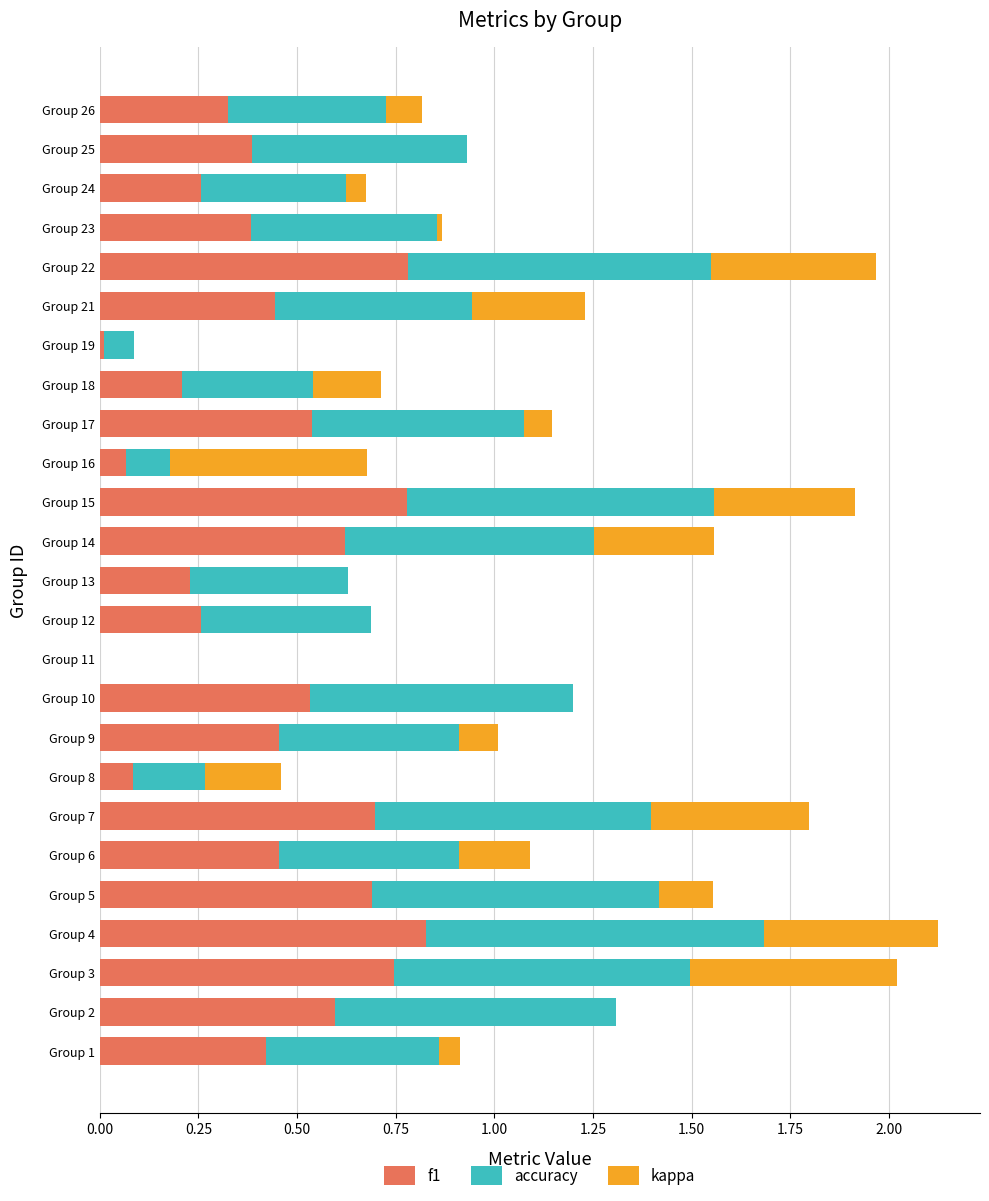

What is the sum of the f1 values at Group 9 and Group 3?

1.2